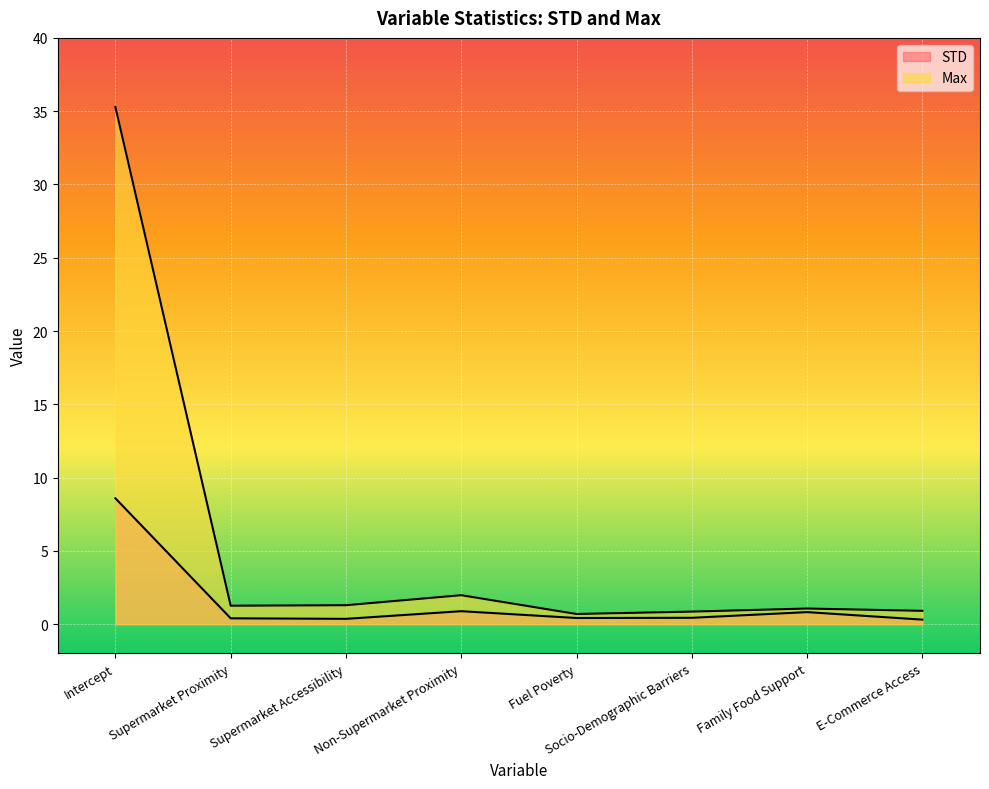

How many interior local valleys does the STD series have?

2